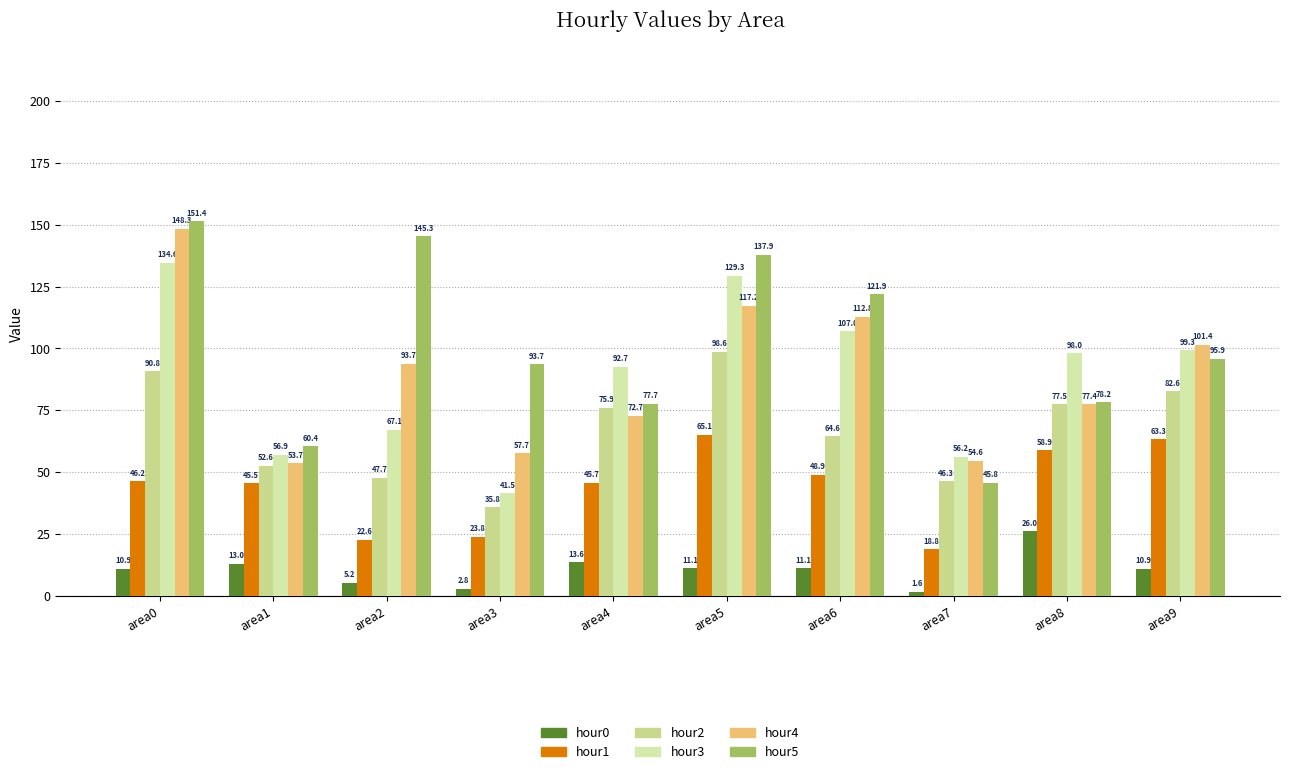

How many data points in hour3 are above 98?

5